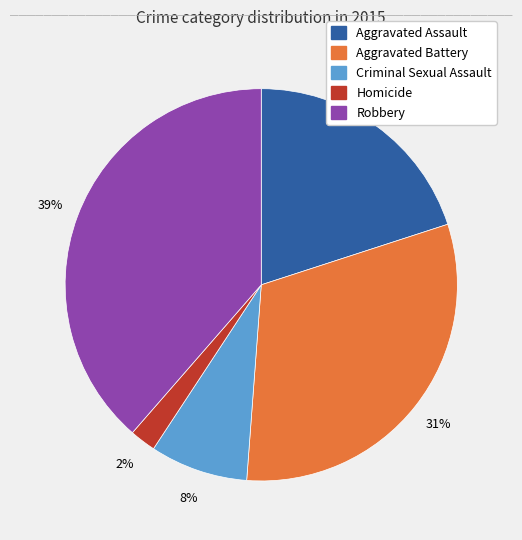

Count the number of slices in the pie.

5